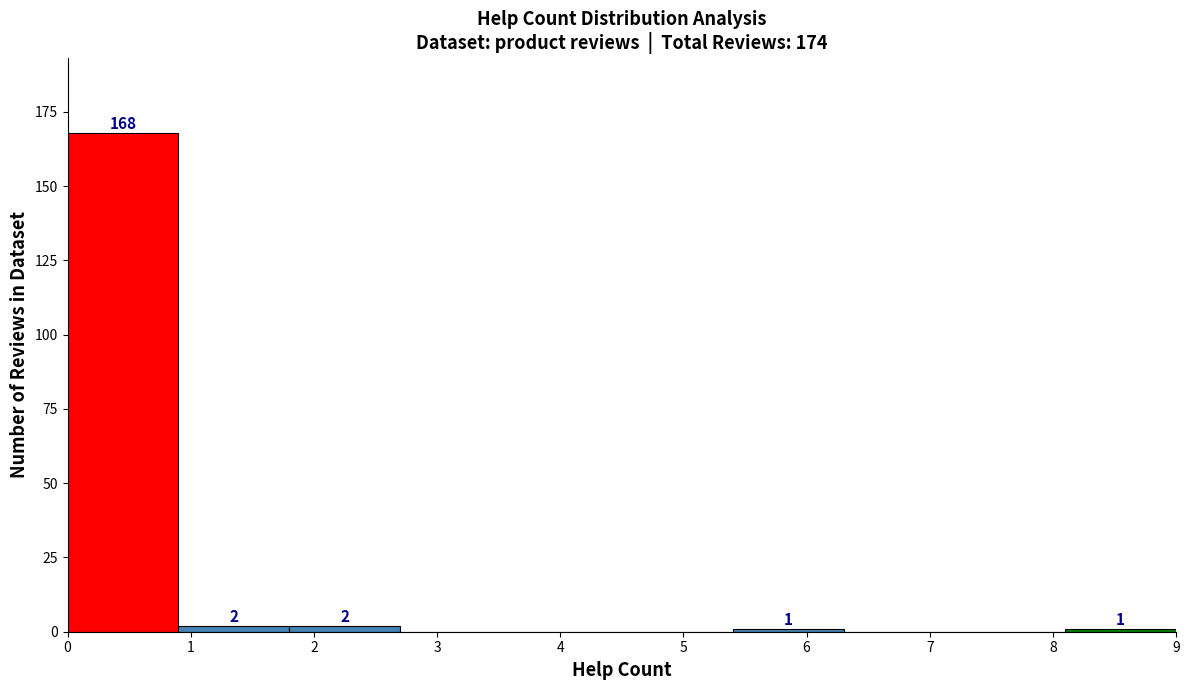

Which range on the x-axis has the tallest bar?

0.0 to 0.9